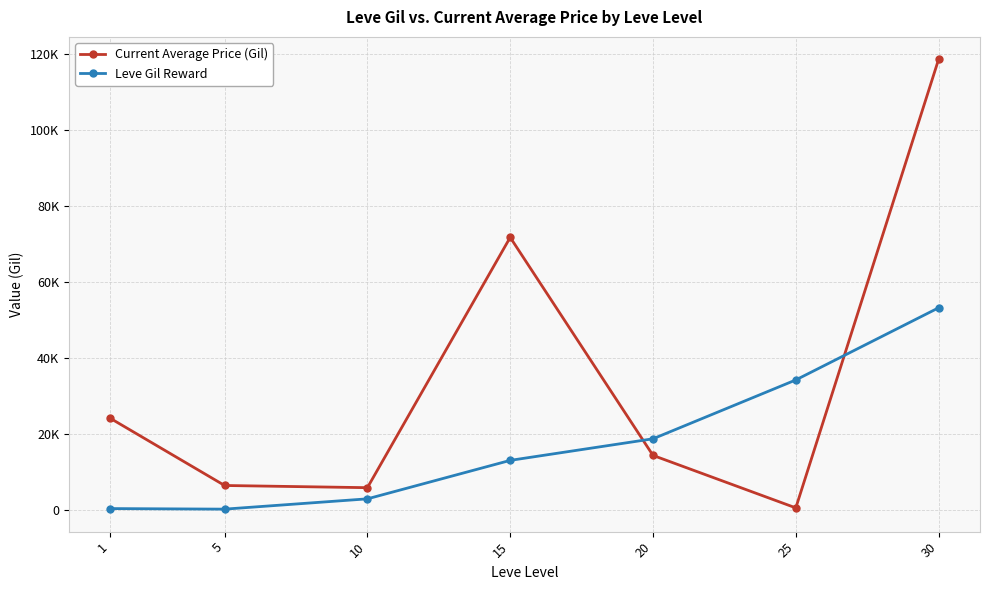

Reading right to left, transcribe all the data shown in this chart.

Current Average Price (Gil): 30=118601.5	25=534.0	20=14349.0	15=71742.2	10=5851.5	5=6428.7	1=24100.9
Leve Gil Reward: 30=53202.5	25=34211.7	20=18720.0	15=13040.0	10=2913.3	5=201.7	1=349.8